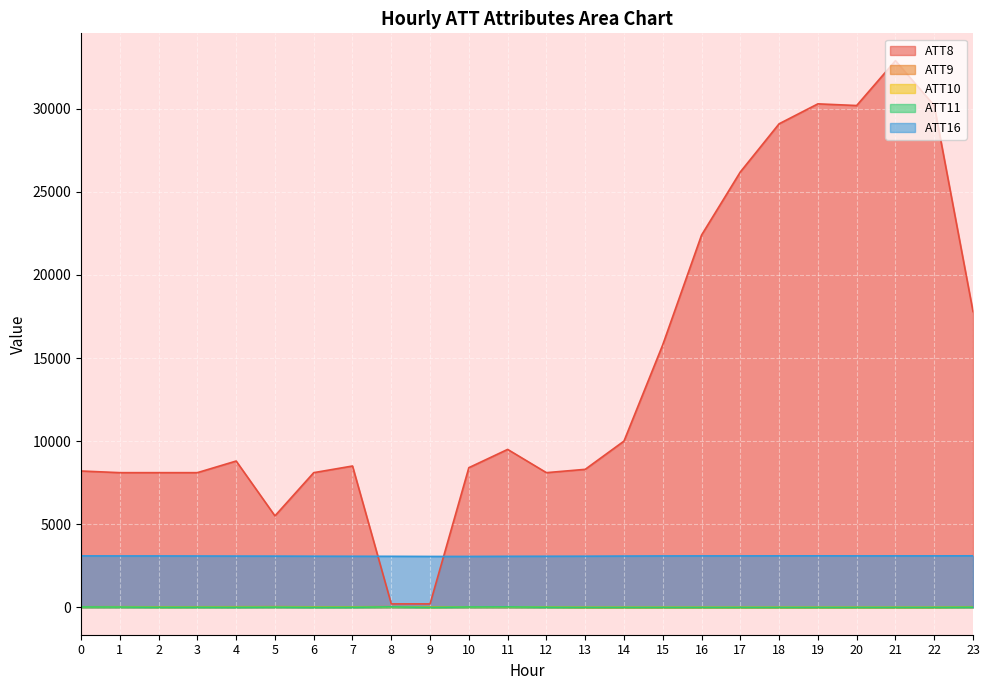

How many values in the ATT16 series are below 3086?

12